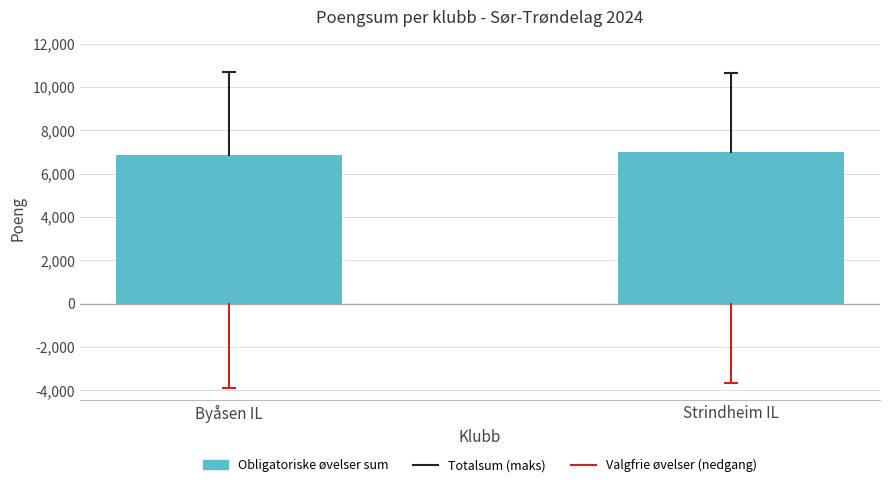

At which category does the chart reach its minimum across all series?

Byåsen IL